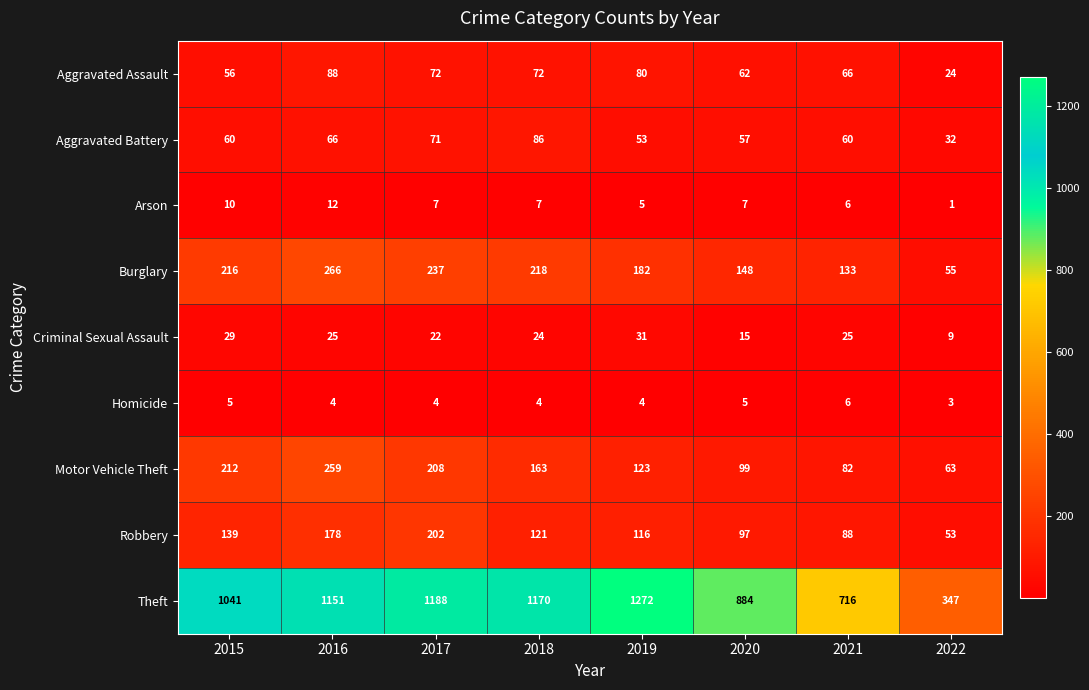

At how many categories does at least one series exceed 939?

5